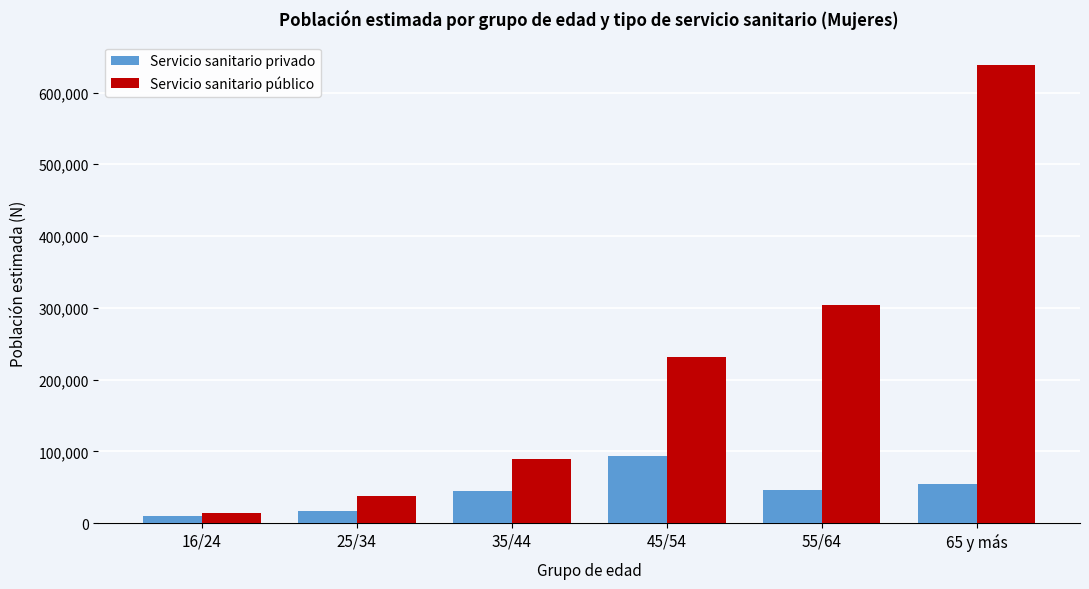

List the series in order of their peak value, highest first.

Servicio sanitario público, Servicio sanitario privado